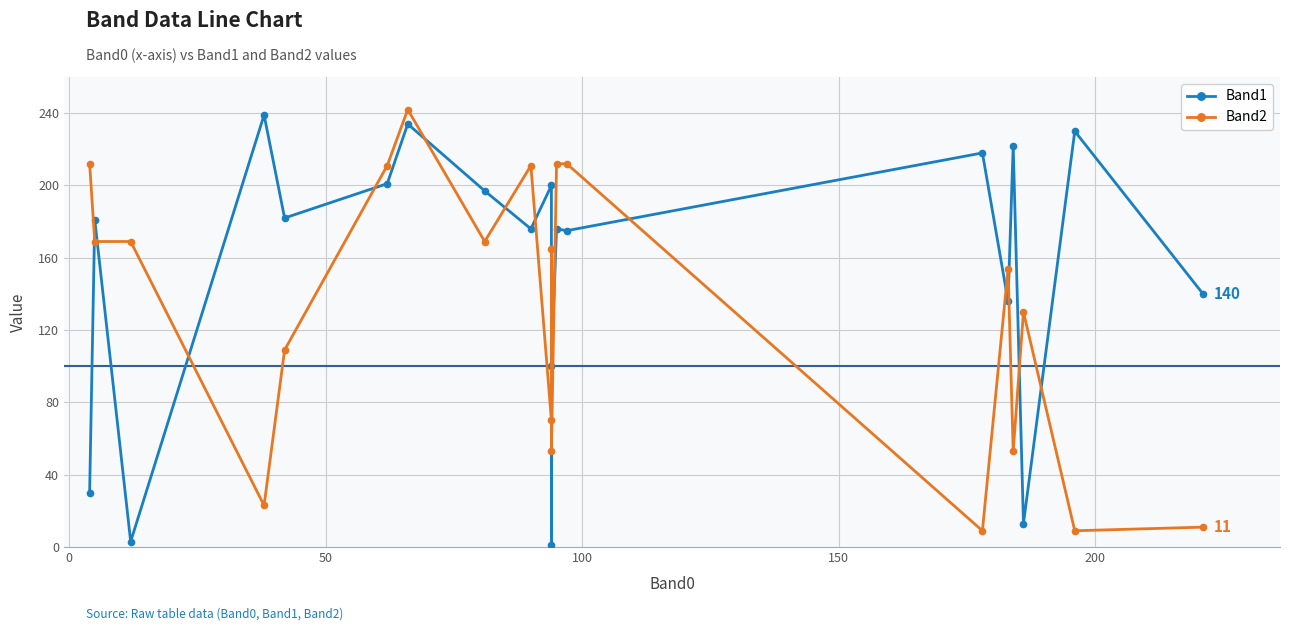

How many categories are shown in the chart?

20